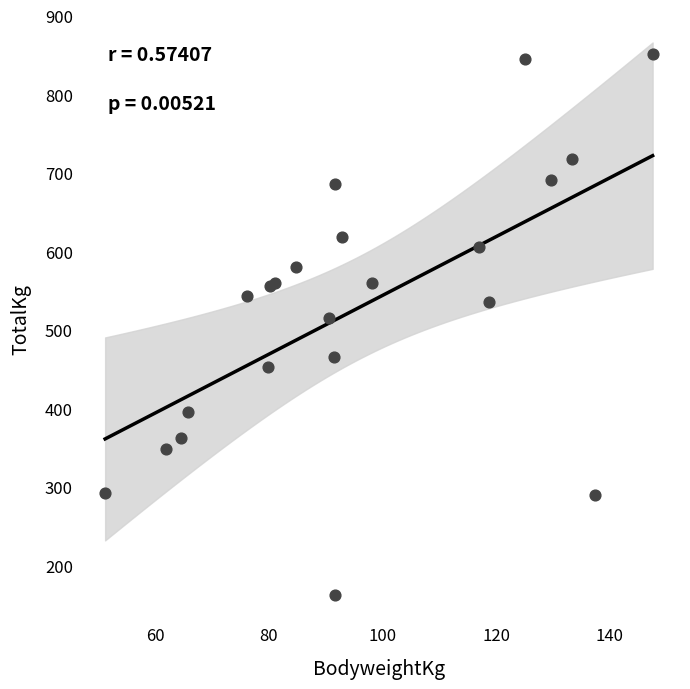

What Y value in the scatter plot is closest to 506?

515.0